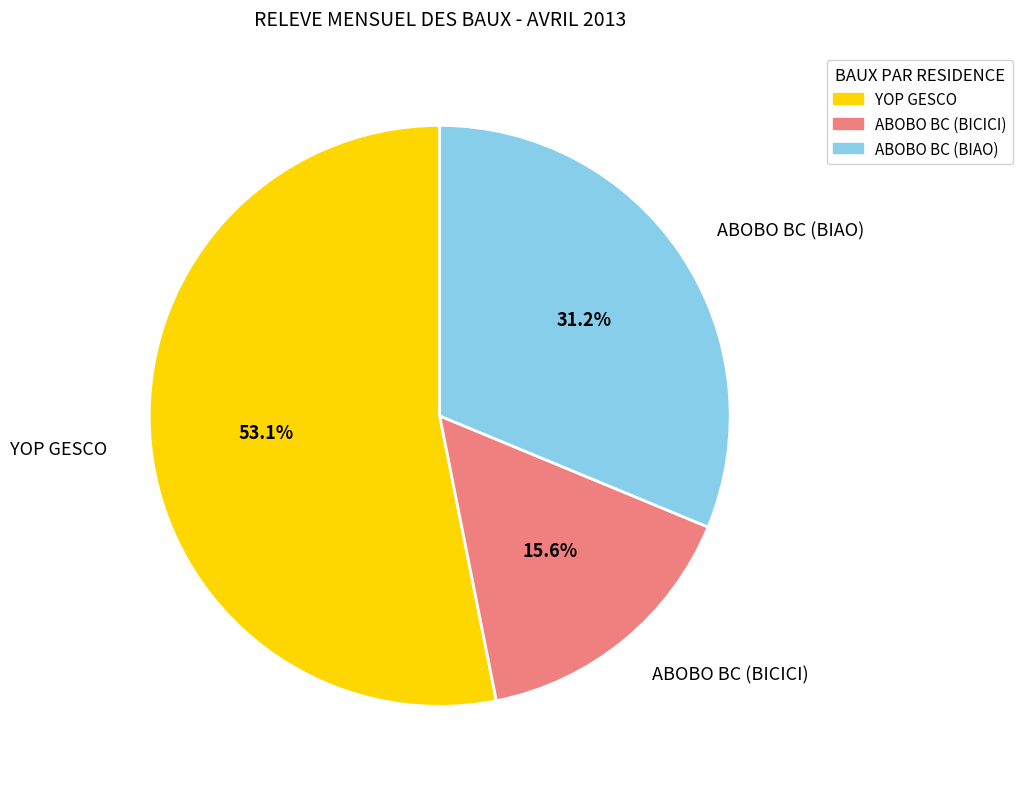

Does any single category account for the majority?

Yes